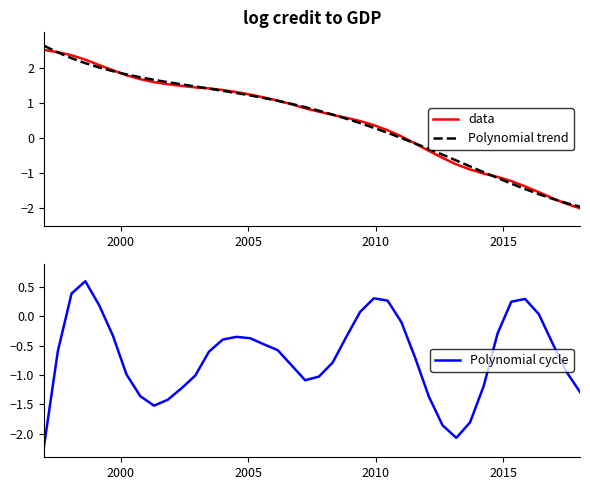

What is the highest value of the Polynomial trend series?

2.6